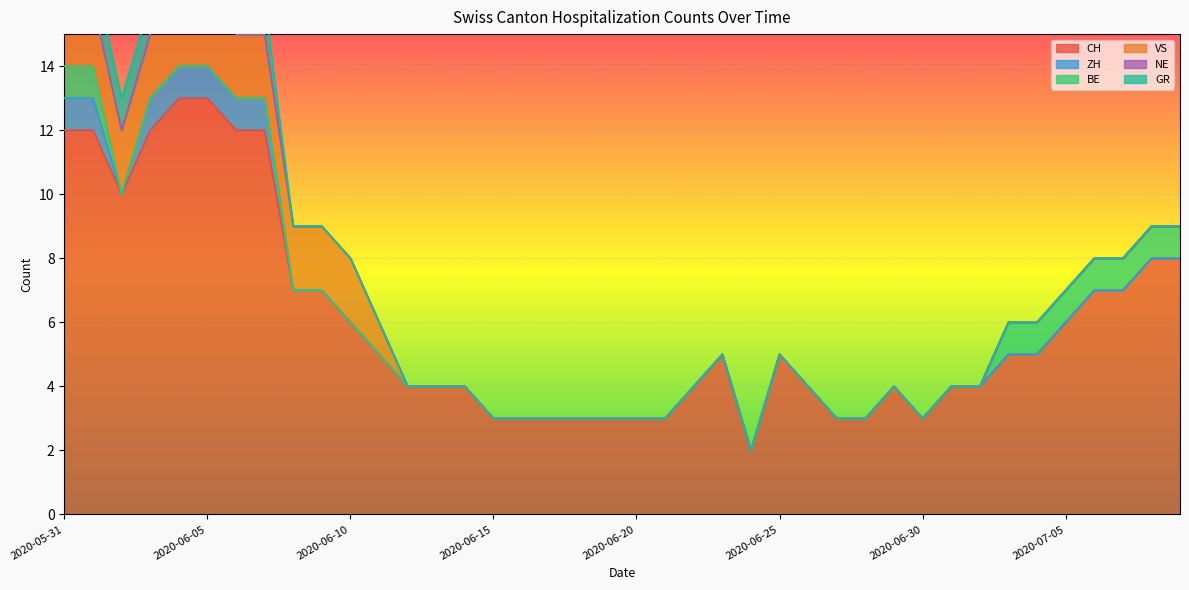

The ZH series shows -1 at 2020-07-02. True or false?

False